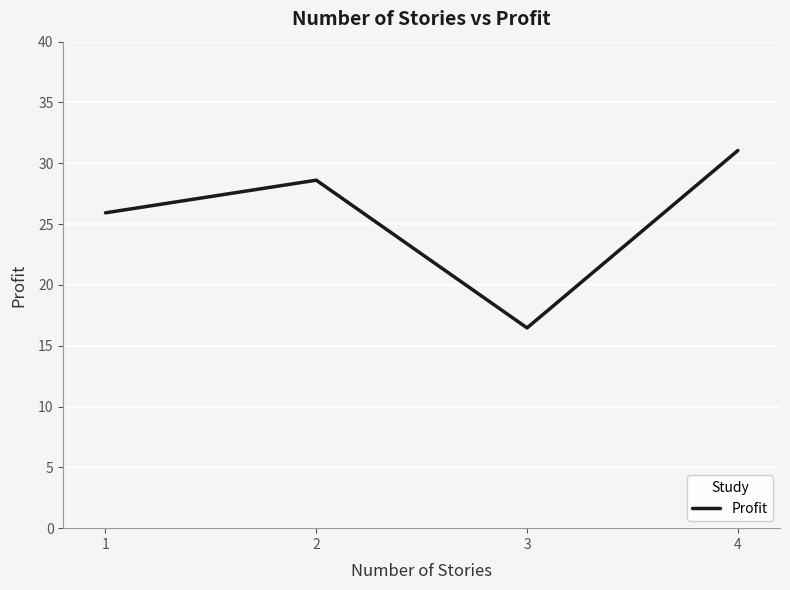

True or false: the data shows 14.8 at 2.

False